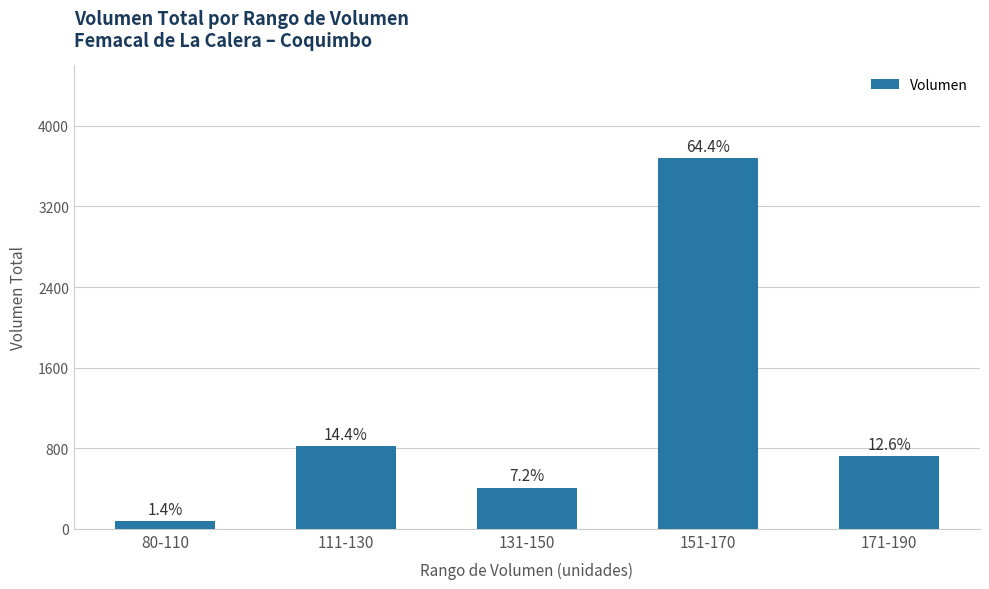

Reading left to right, extract all data points from this chart.

80	820	410	3680	720